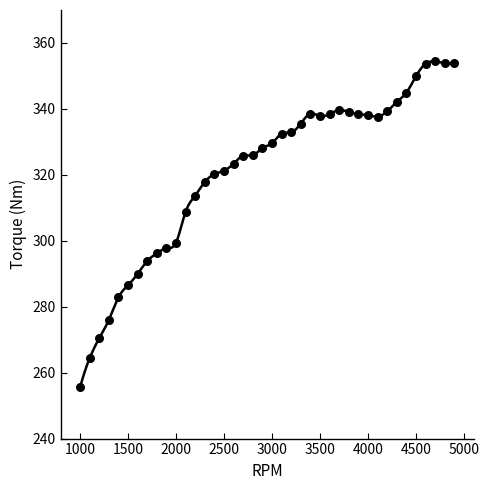

What is the range of Y values (max minus min)?

98.9